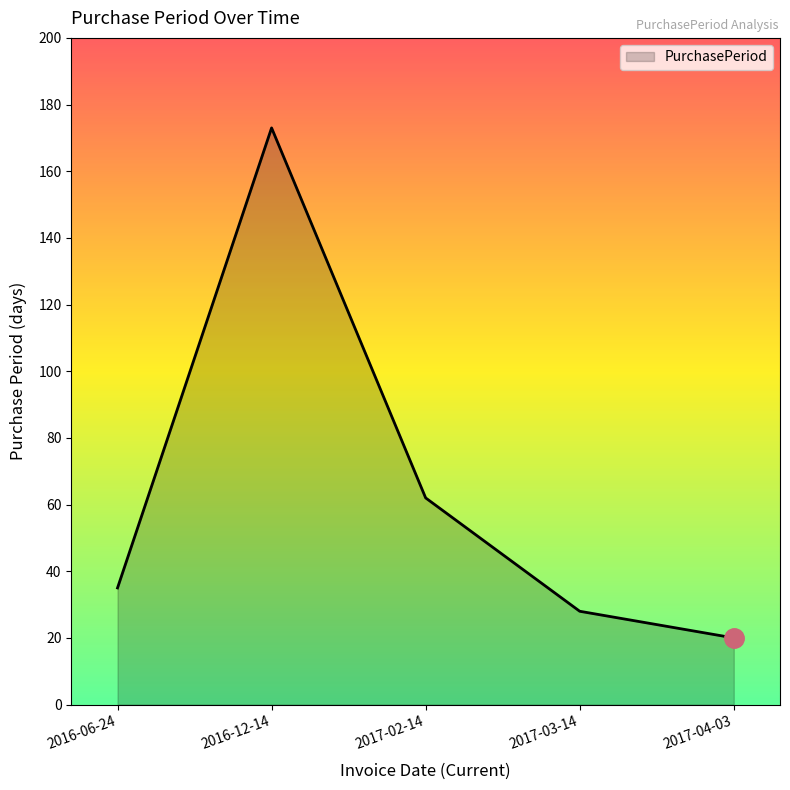

What is the difference between the second highest and second lowest values?

34